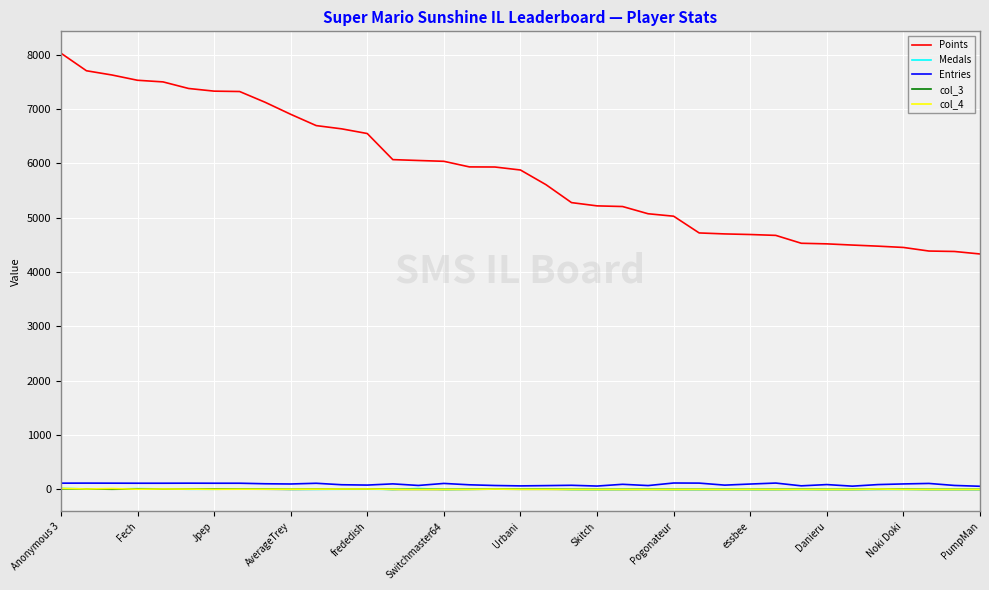

What is the difference between the maximum and minimum values in the col_4 series?

19